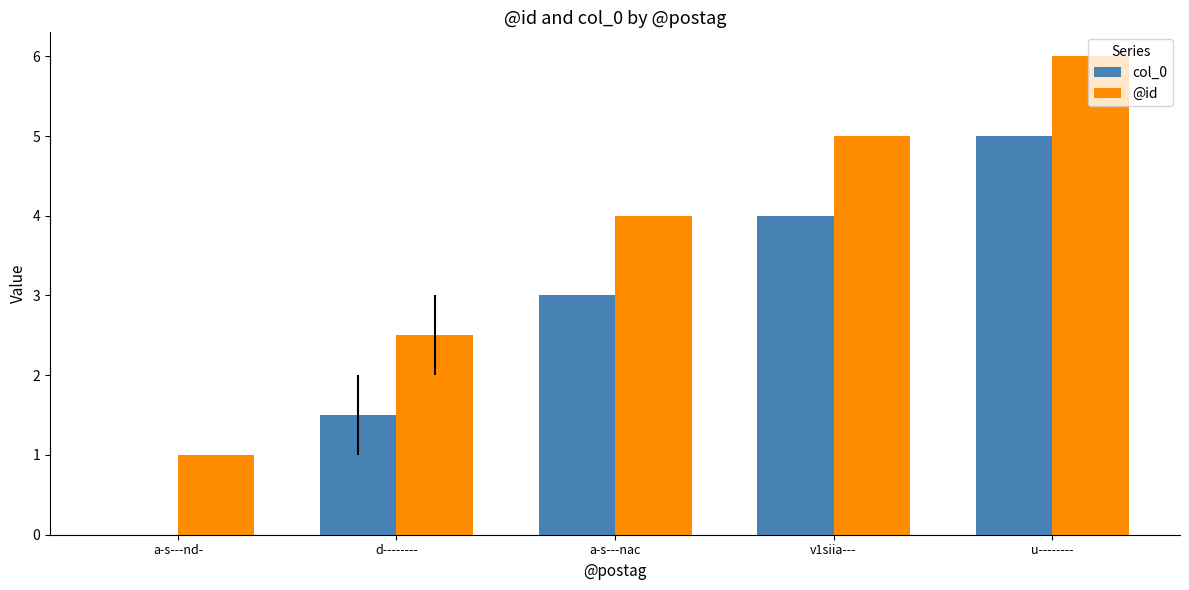

Are the bars grouped side by side (vs. stacked)?

Yes